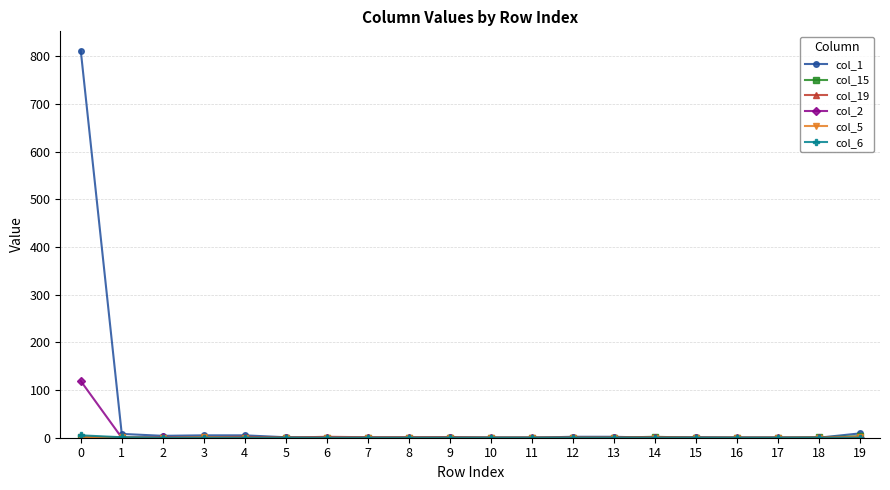

Which series has the widest spread of values?

col_1